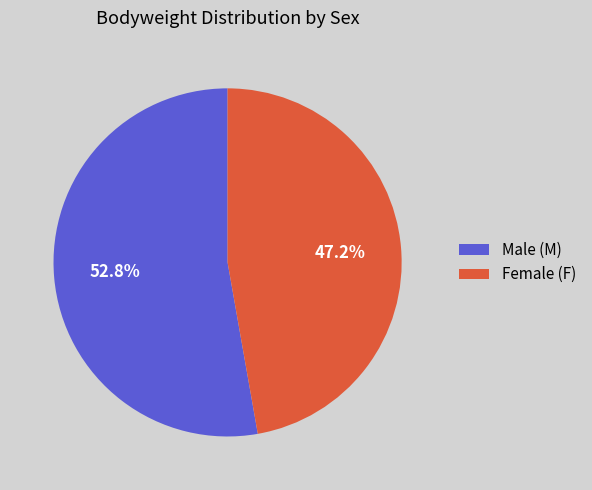

Rank the categories by value from highest to lowest.

Male (M), Female (F)